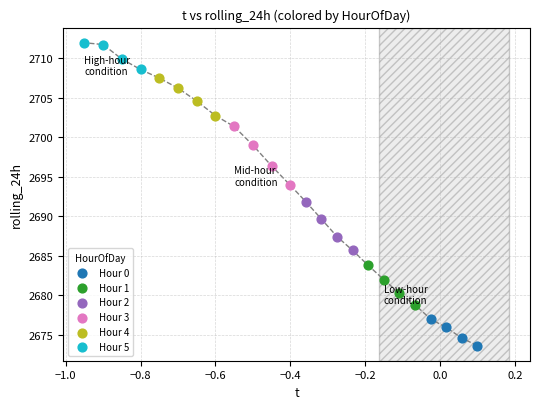

Which series has the largest Y range (max minus min)?

Hour 3